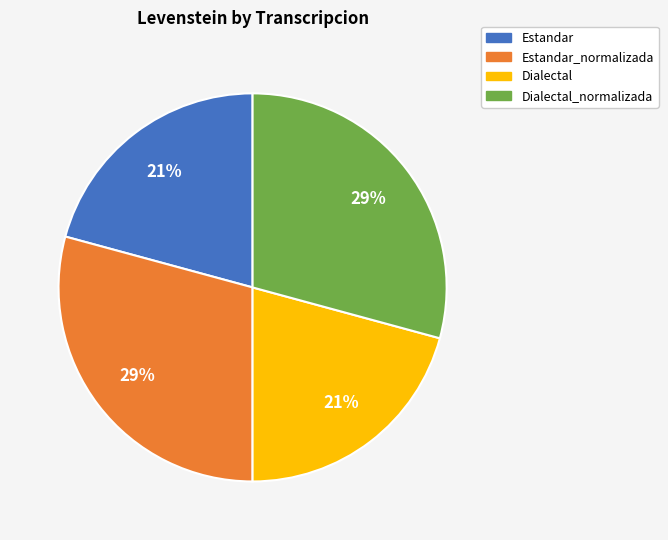

To the nearest percent, what portion does Estandar_normalizada represent?

29%